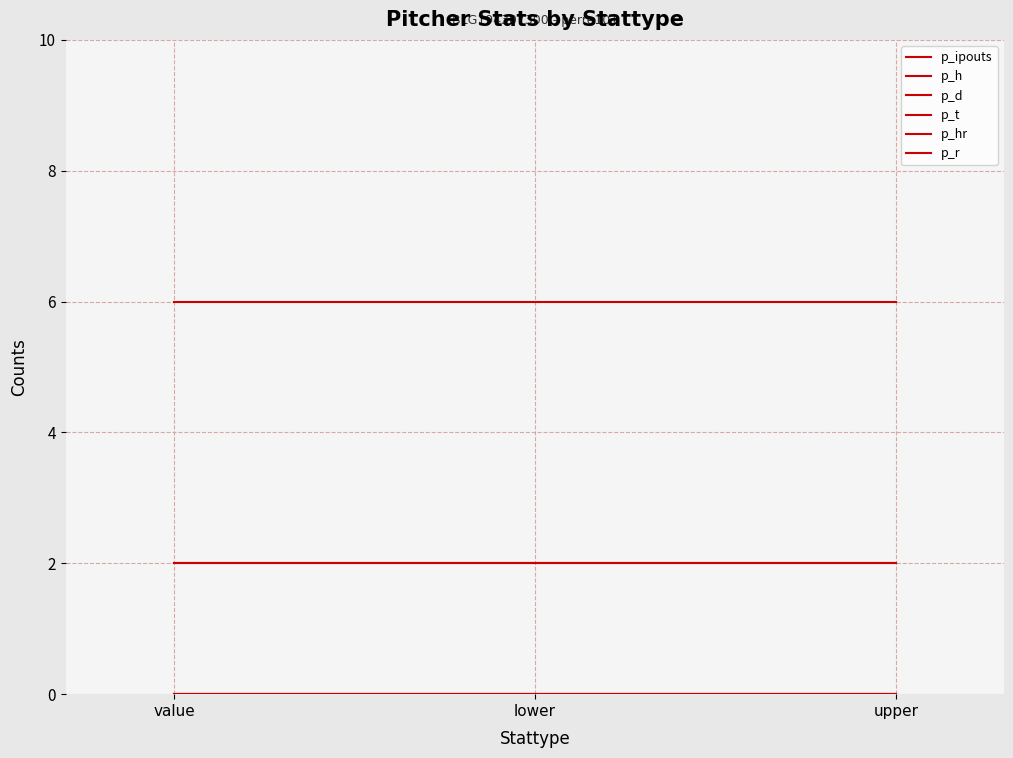

Is it true that p_r equals 2 at value?

True